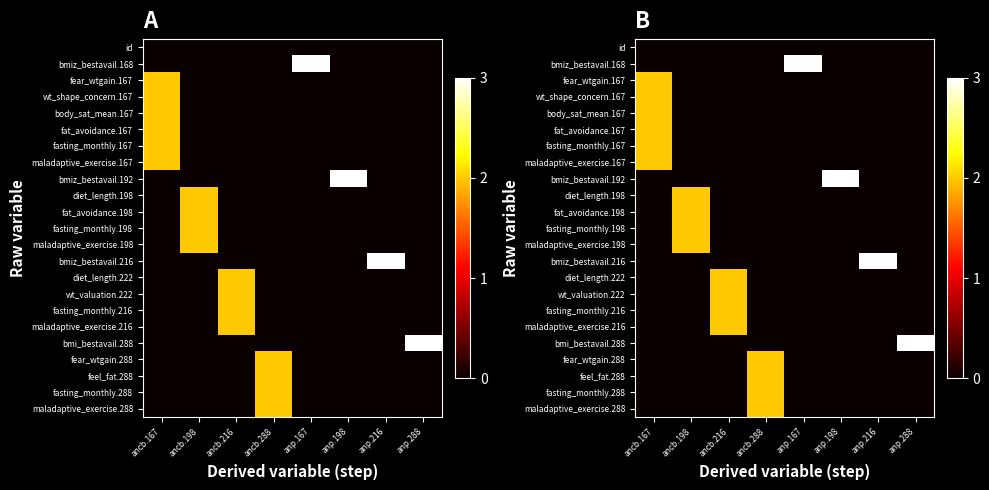

What is the approximate value of fasting_monthly.167 at ancb.167?

2